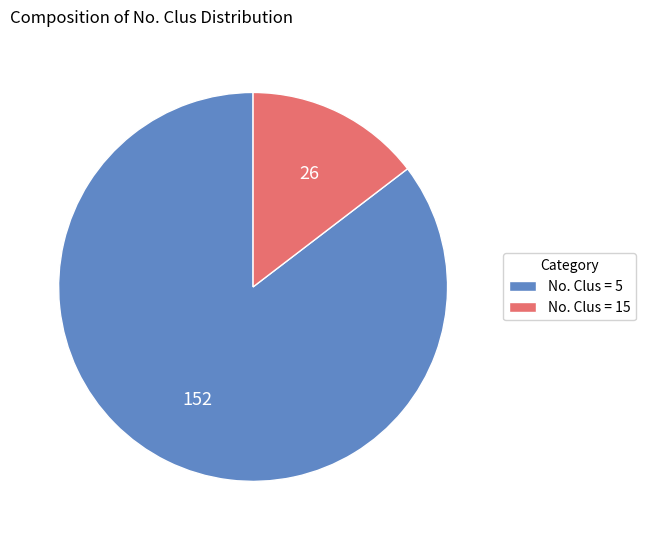

What is the ratio of the value at No. Clus = 5 to the value at No. Clus = 15?

5.8